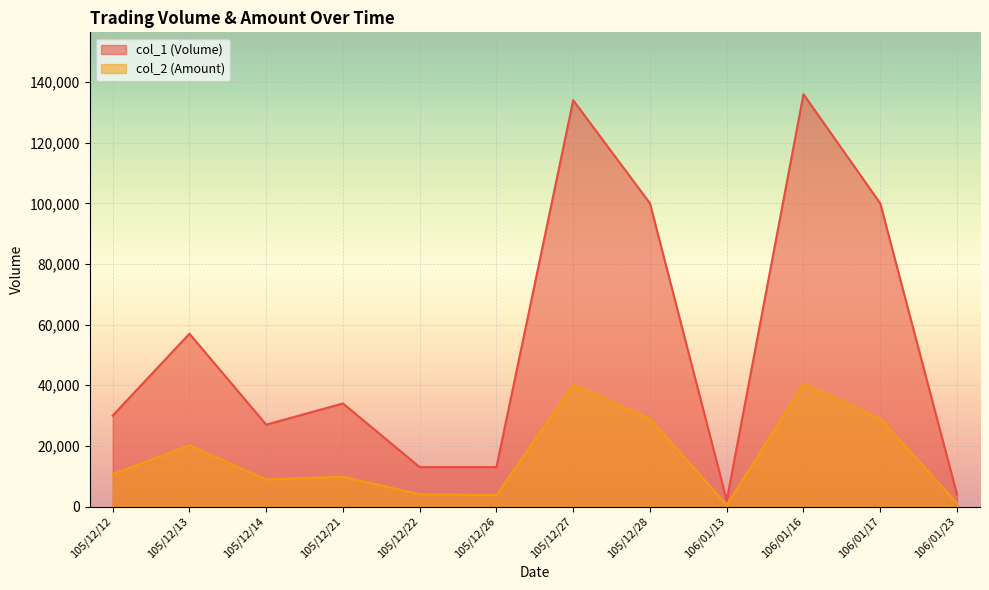

Reading left to right, list all the values displayed in this chart.

col_1 (Volume): 30000	57000	27000	34000	13000	13000	134000	100000	2000	136000	100000	4000
col_2 (Amount): 10670	20190	8910	9860	4030	3770	40200	29000	520	40480	29000	1120